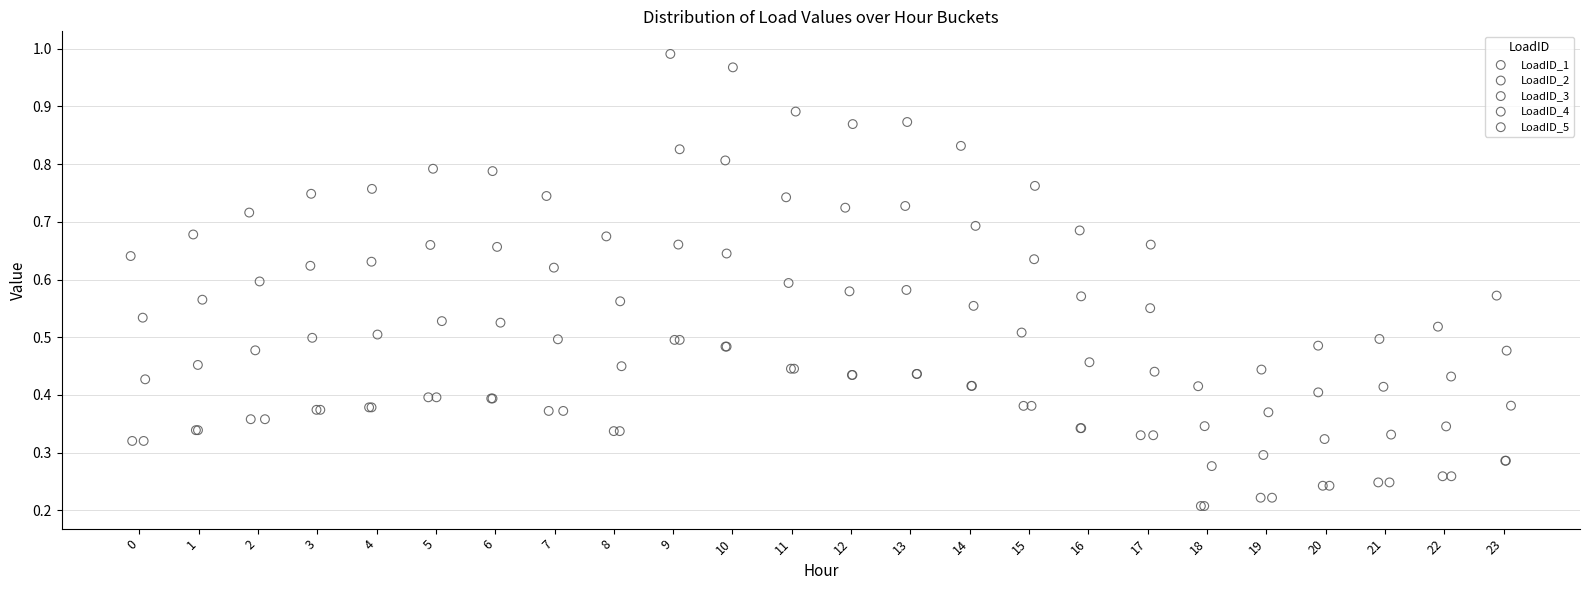

What are all the series names shown in the legend?

LoadID_1, LoadID_2, LoadID_3, LoadID_4, LoadID_5